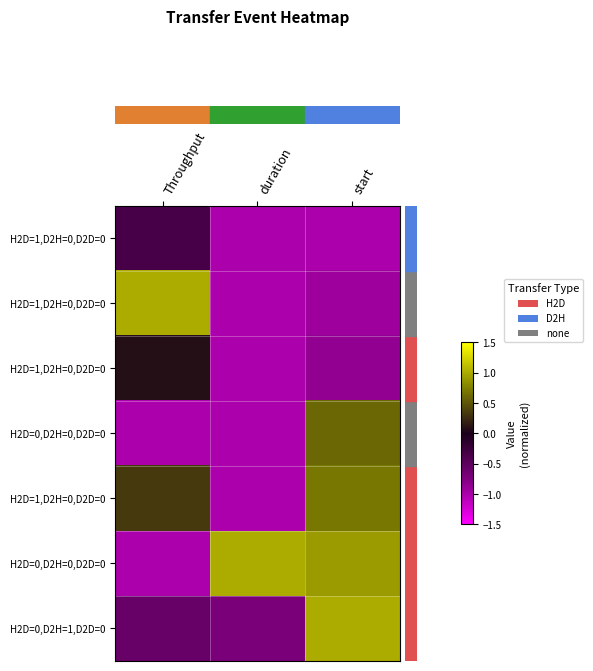

What is the difference between the highest and lowest values at duration?

2.0